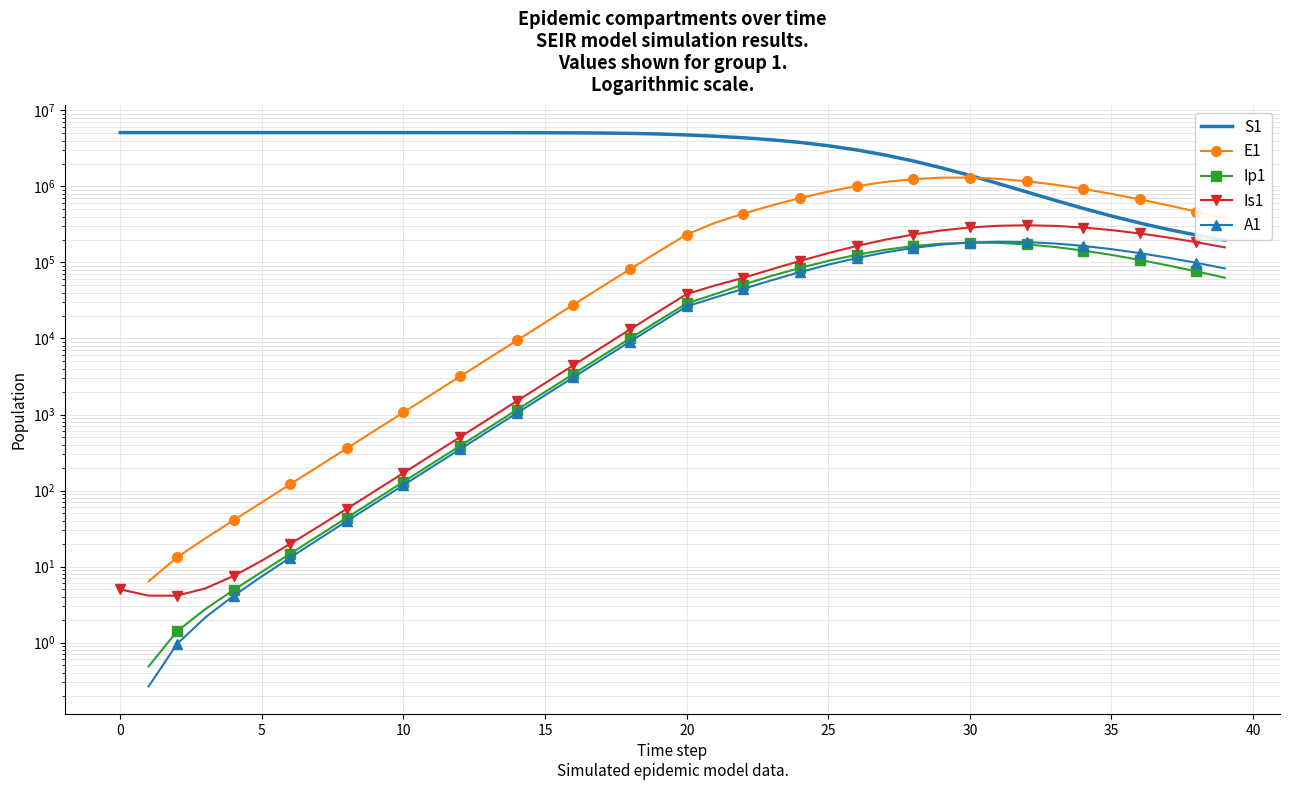

At which label does E1 first exceed 1841?

11